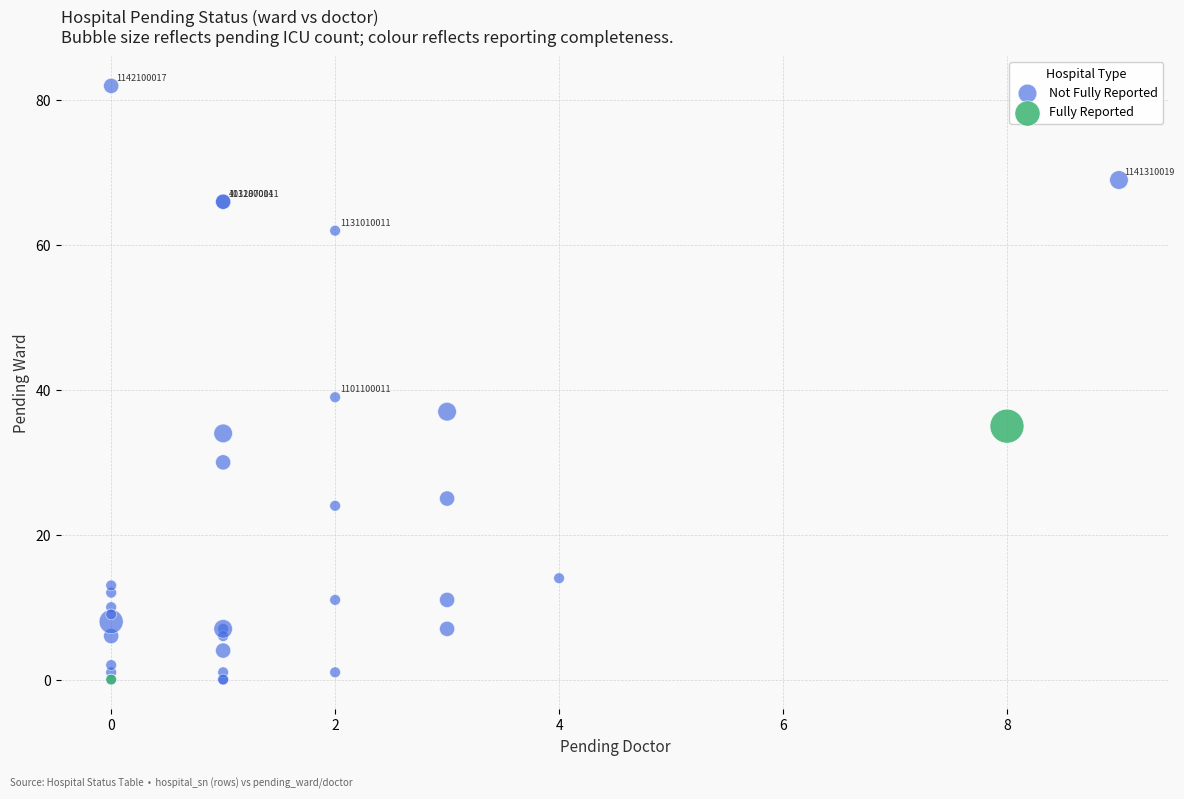

What are all the series names shown in the legend?

Not Fully Reported, Fully Reported